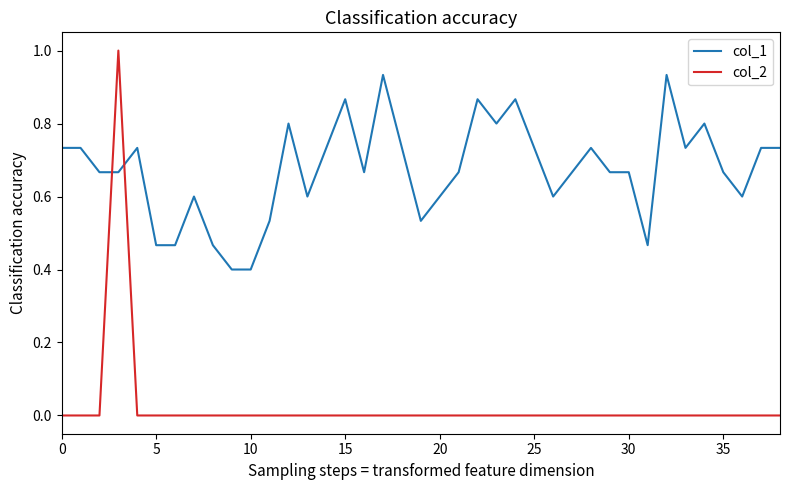

How many lines are shown in the chart?

2